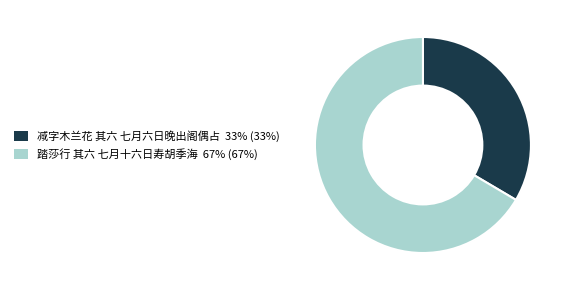

Combined, do 踏莎行 其六 七月十六日寿胡季海 and 减字木兰花 其六 七月六日晚出阁偶占 account for over 50%?

Yes